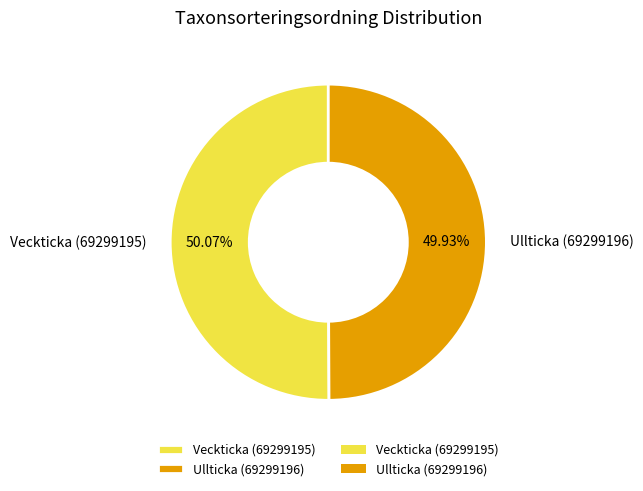

How many segments does this pie chart have?

2